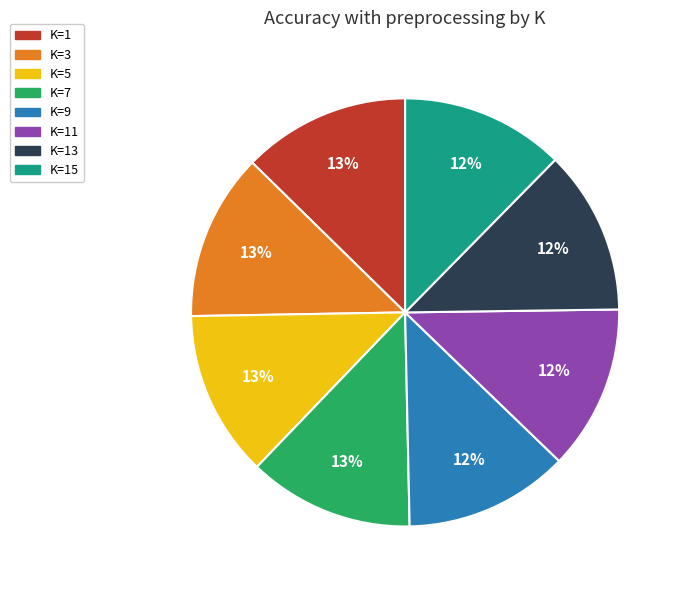

Does any single category account for the majority?

No